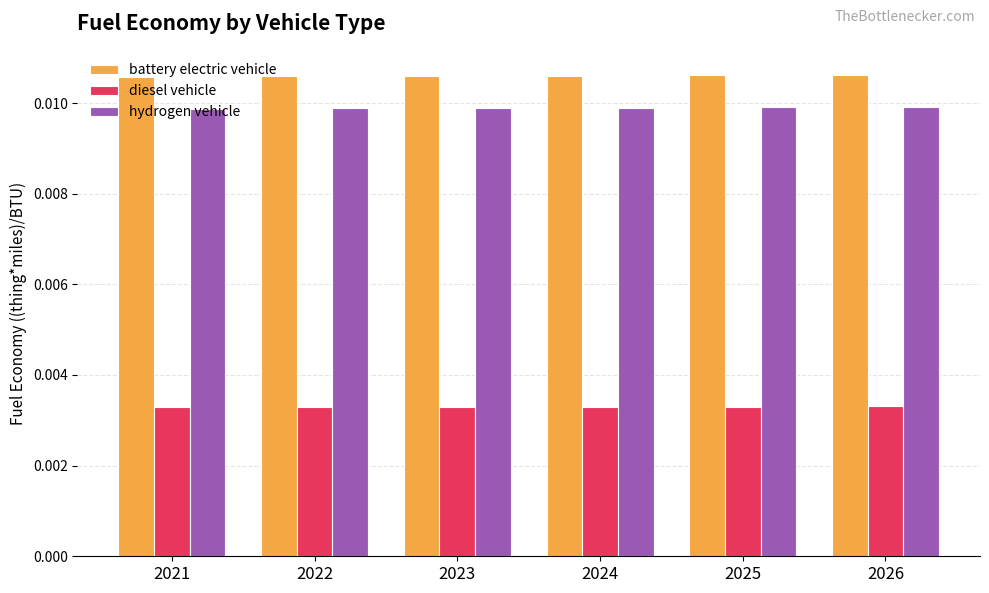

Rank the series by their maximum value, from lowest to highest.

diesel vehicle, hydrogen vehicle, battery electric vehicle